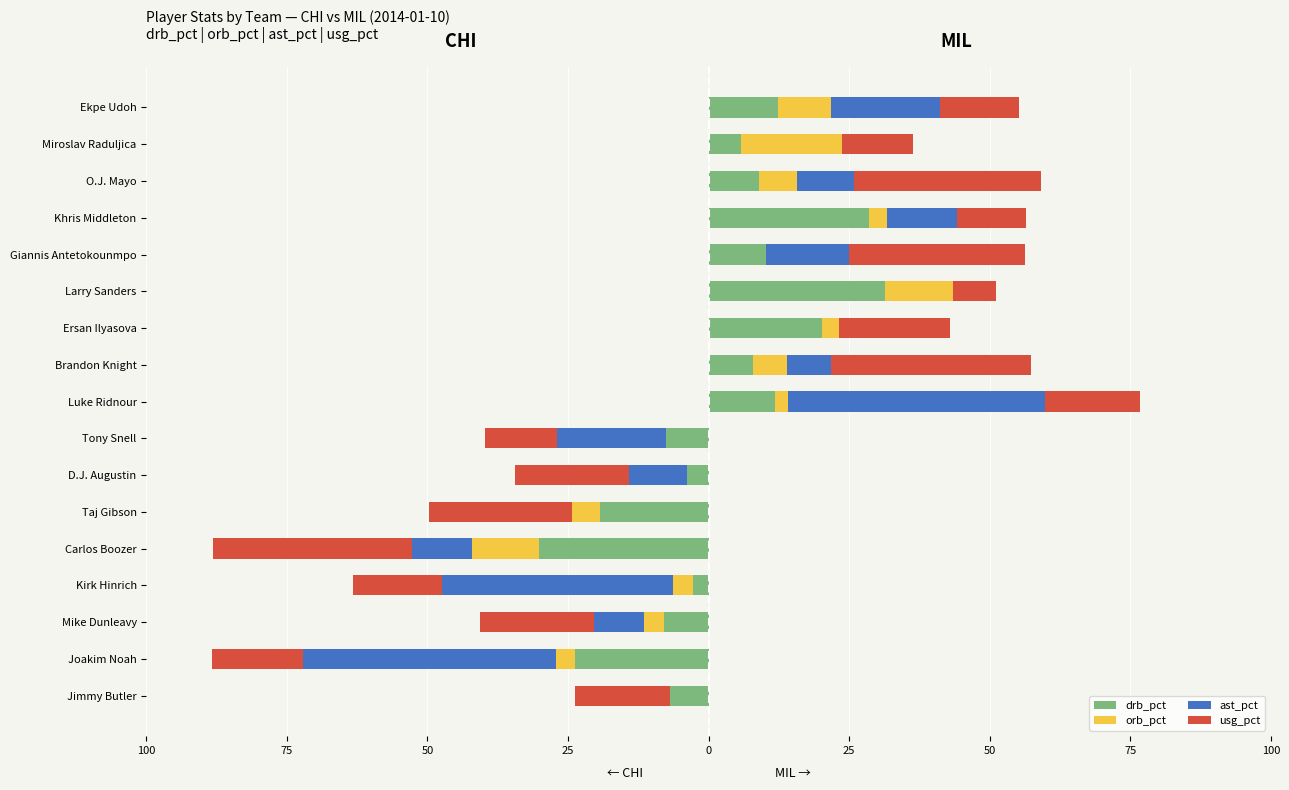

What are all the series names shown in the legend?

drb_pct, orb_pct, ast_pct, usg_pct